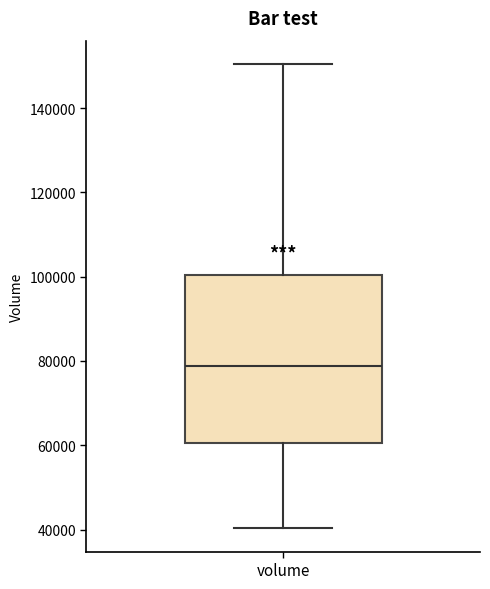

Transcribe this box plot: give where the median line is, the range the box spans, and where the two whiskers end, as read against the y-axis. The values are not printed on the chart, so give them approximately, as read against the axis.

median 78000, box 60000 to 100000, whiskers 40000 to 150000